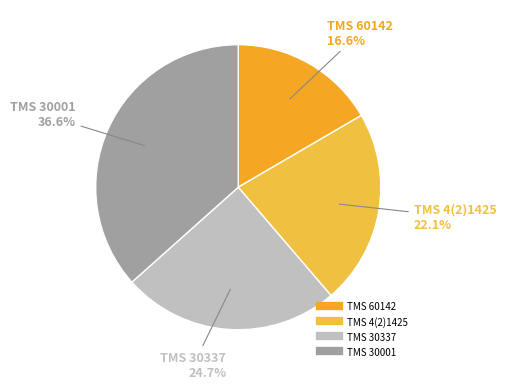

To the nearest percent, what is the average slice percentage?

25%